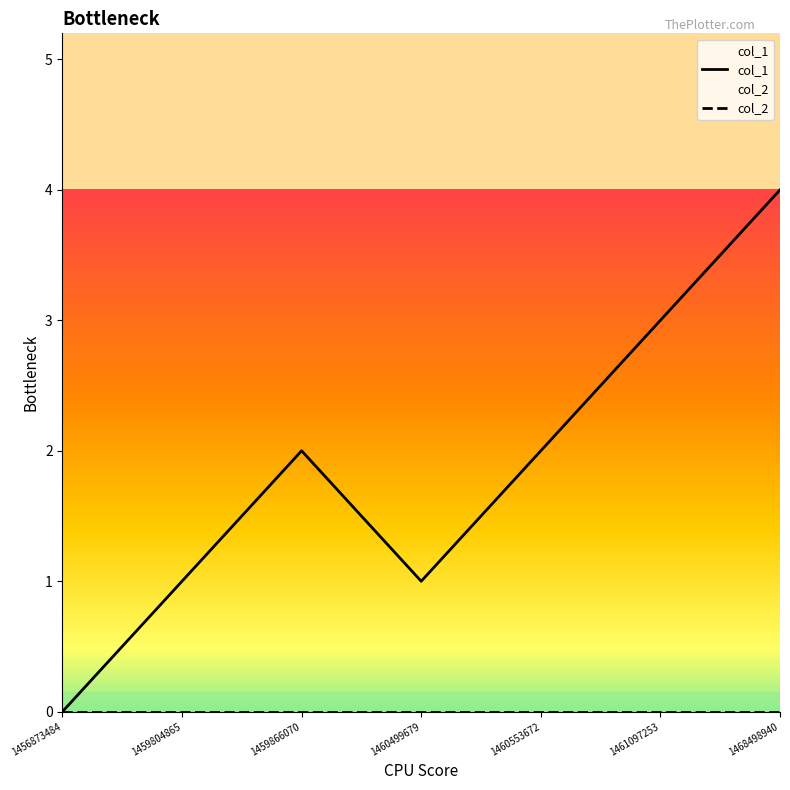

What is the value of the 5th point from the left?

2